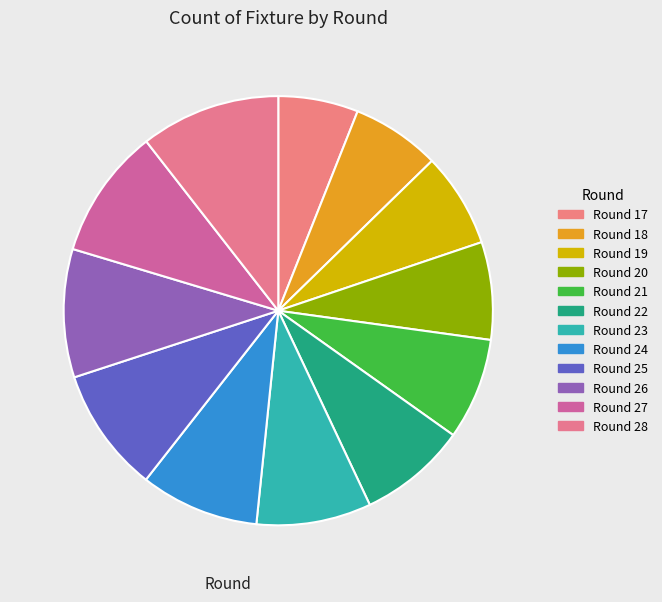

How many slices are in this pie chart?

12